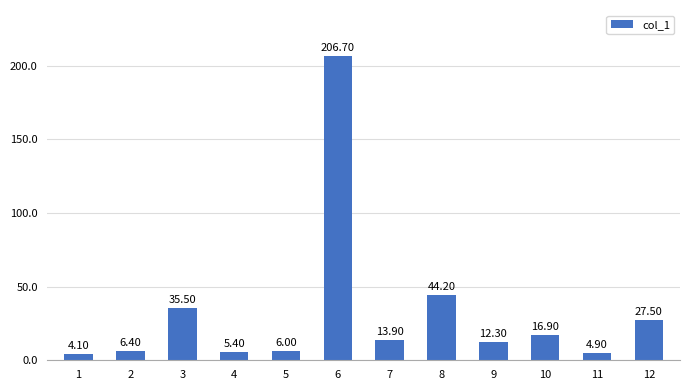

List the labels in order of value, largest first.

6, 8, 3, 12, 10, 7, 9, 2, 5, 4, 11, 1